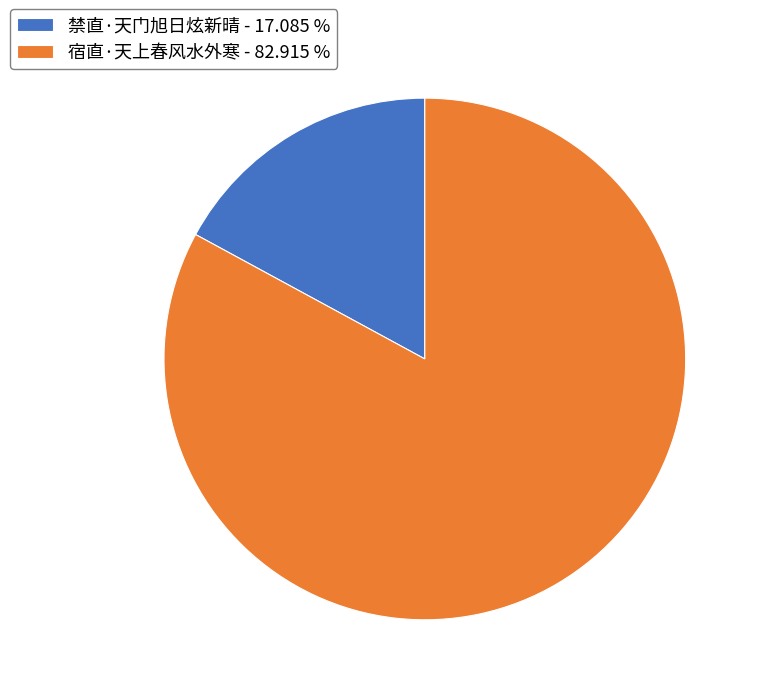

Approximately how many times larger is the value at 宿直·天上春风水外寒 compared to 禁直·天门旭日炫新晴?

4.9